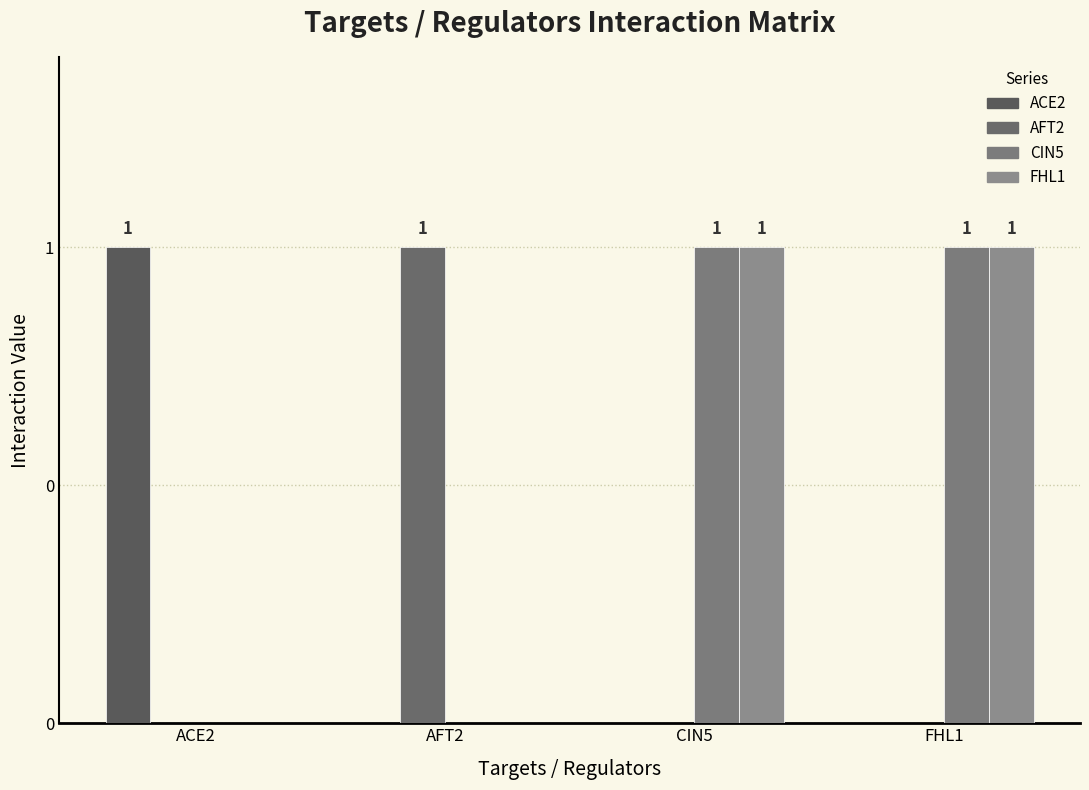

At FHL1, list the series in order from largest to smallest.

CIN5, FHL1, ACE2, AFT2